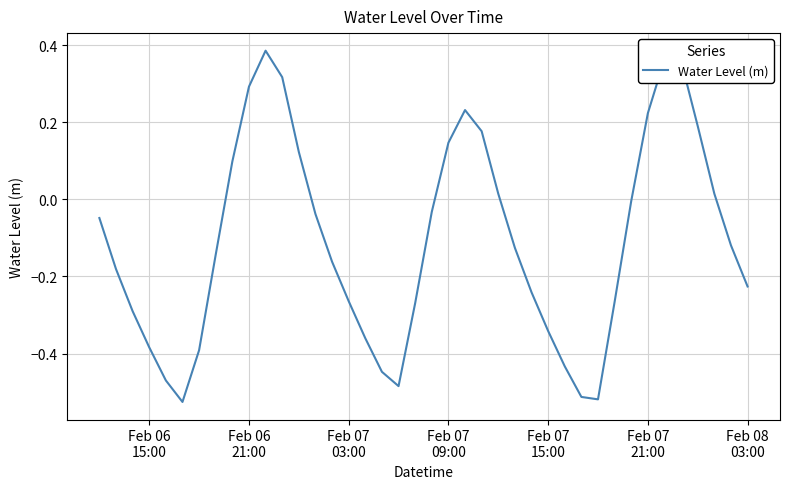

How many negative values are there?

26